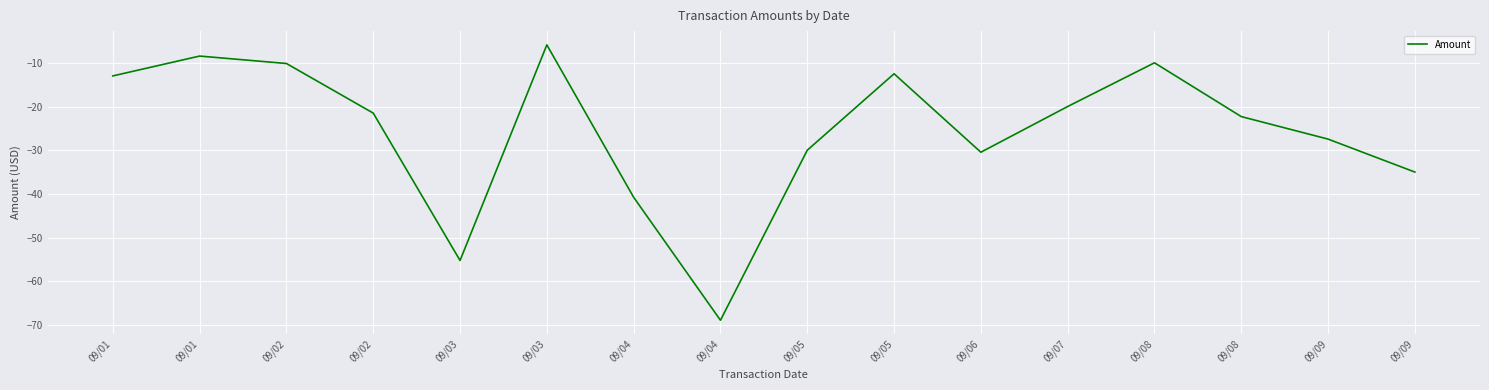

Is it true that the value at 09/01 is -12.7?

False